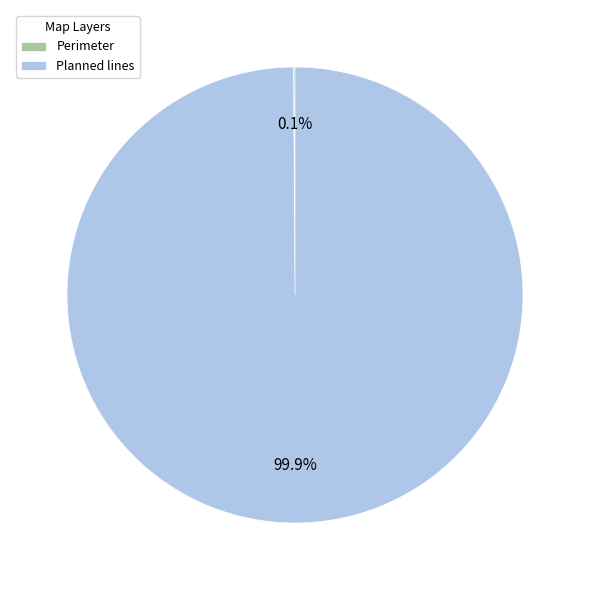

What is the majority slice?

Planned lines